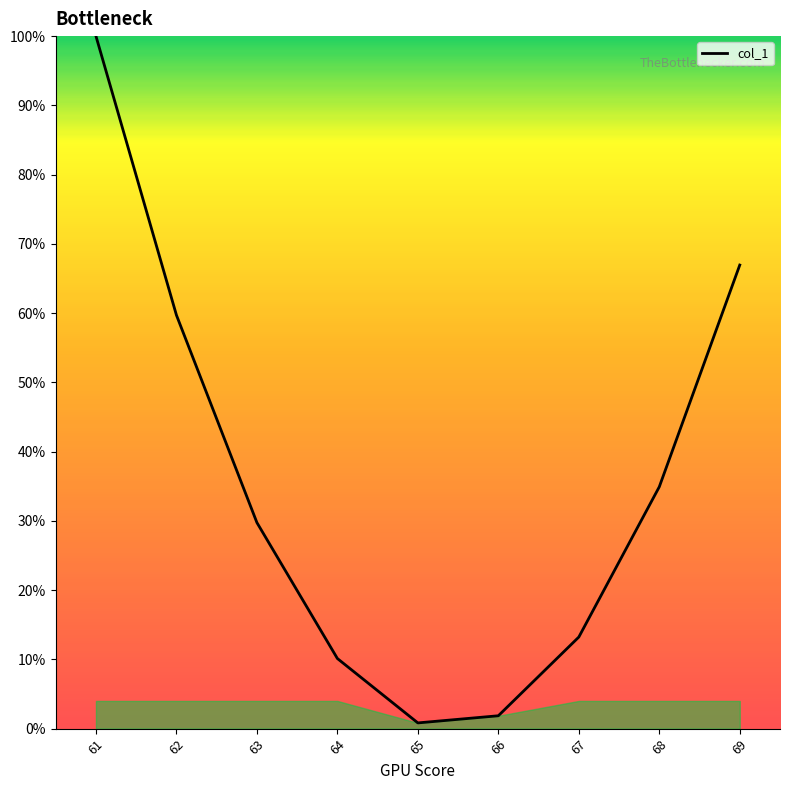

True or false: the data shows 13.2 at 67.

True